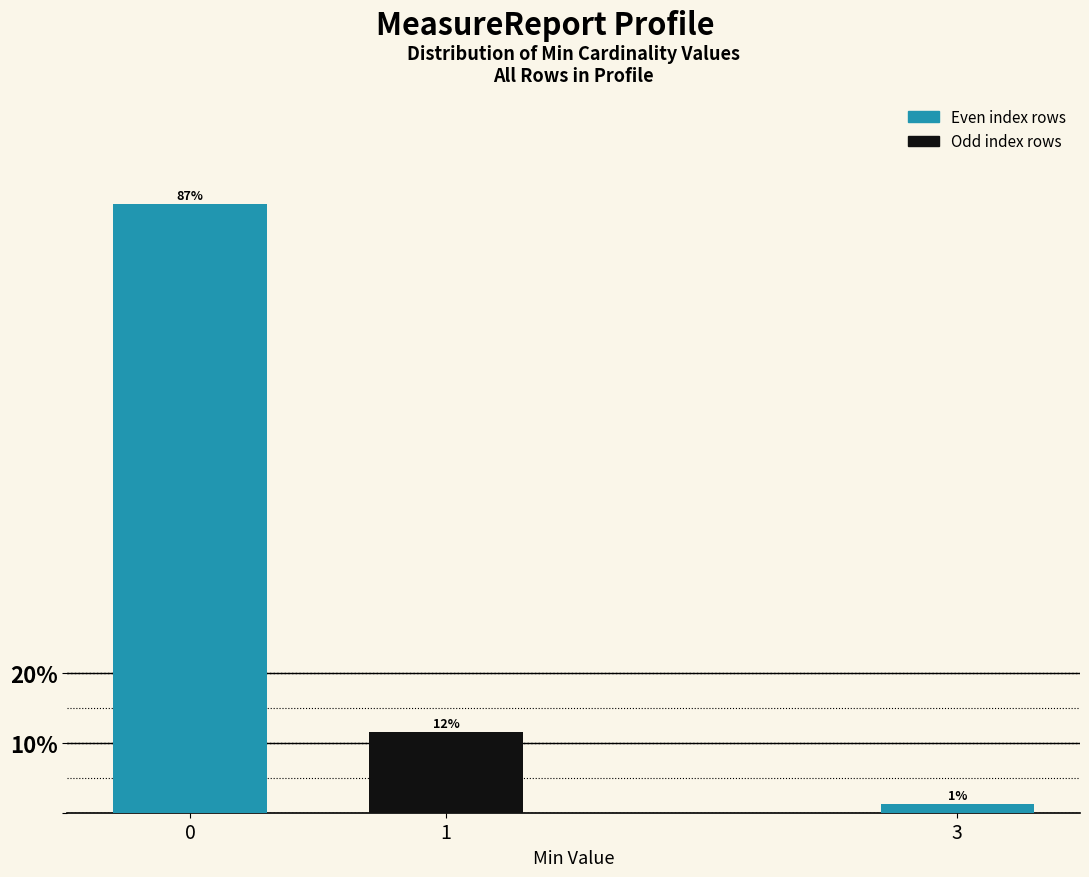

How many bars are there in total?

3